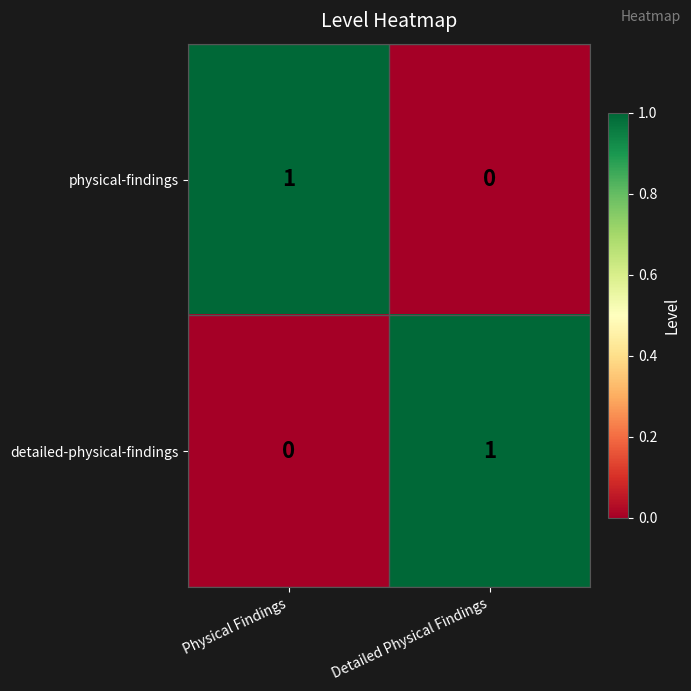

What is the spread (max minus min) of values at Detailed Physical Findings?

1